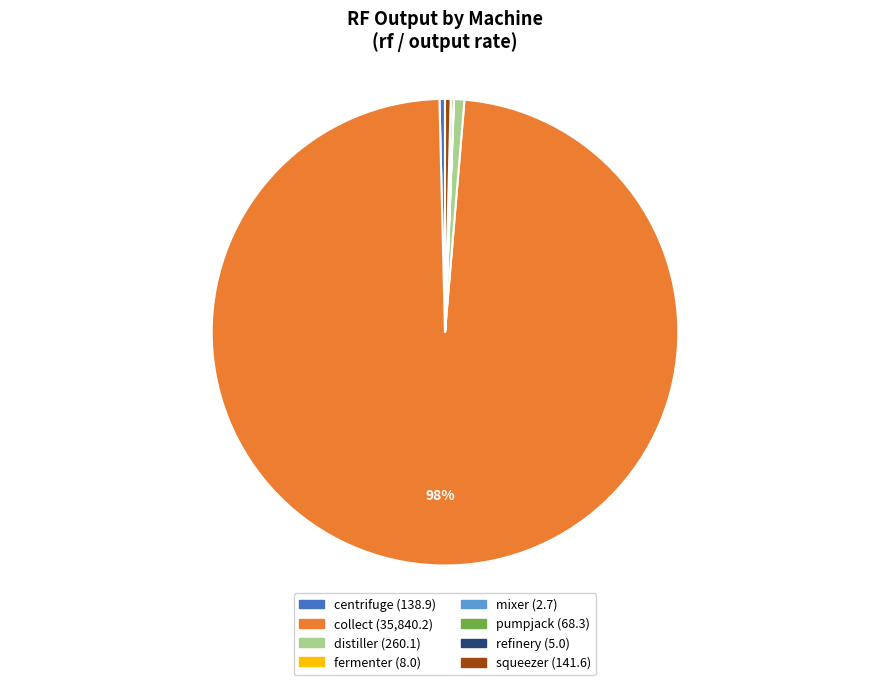

Is there a majority slice in this chart?

Yes